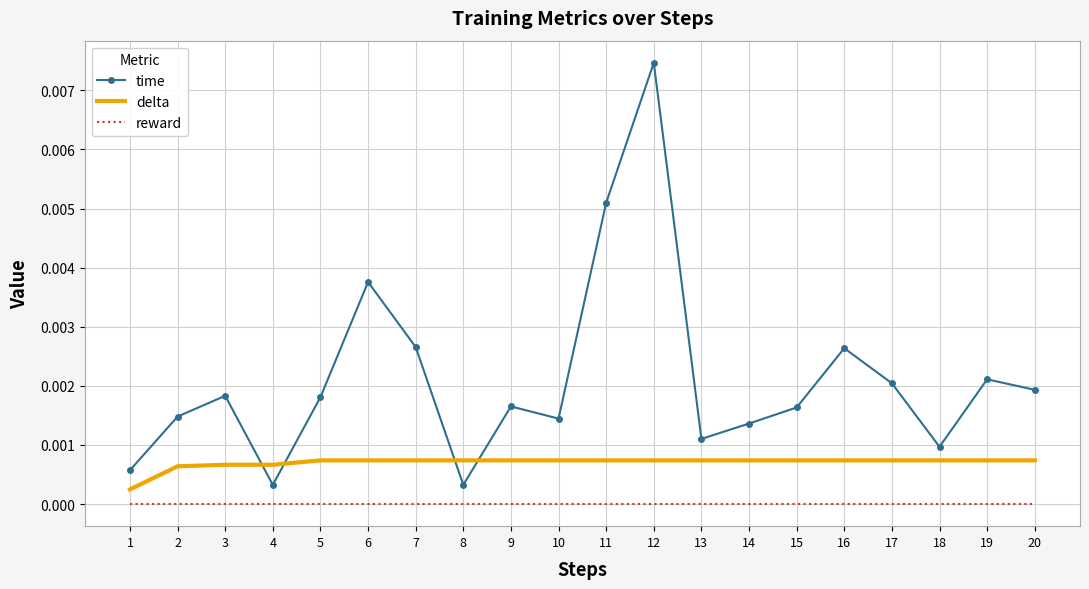

At which category is the sum across all series the highest?

12